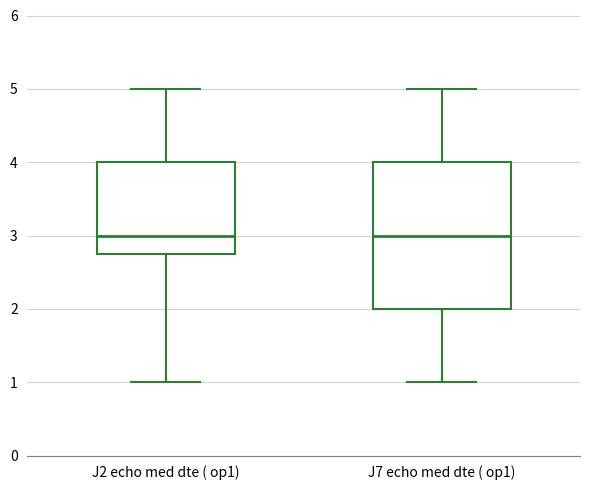

Comparing the boxes themselves (not the whiskers), which one is the tallest?

J7 echo med dte ( op1)